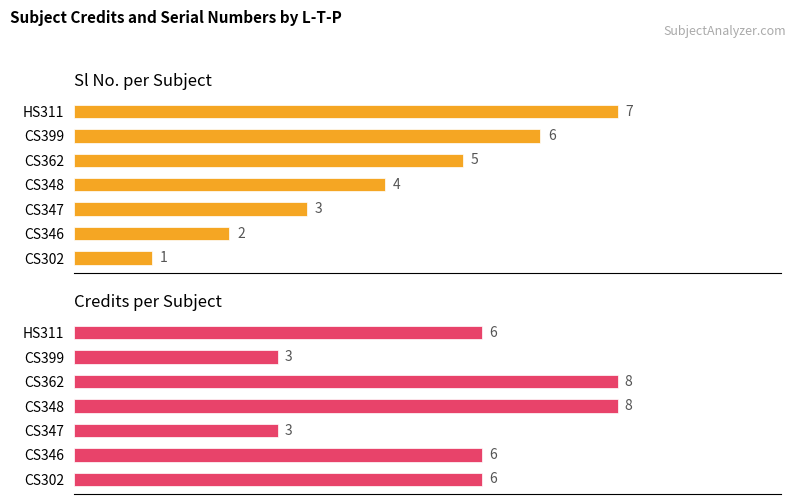

The Sl No. series shows 2 at CS348. True or false?

False